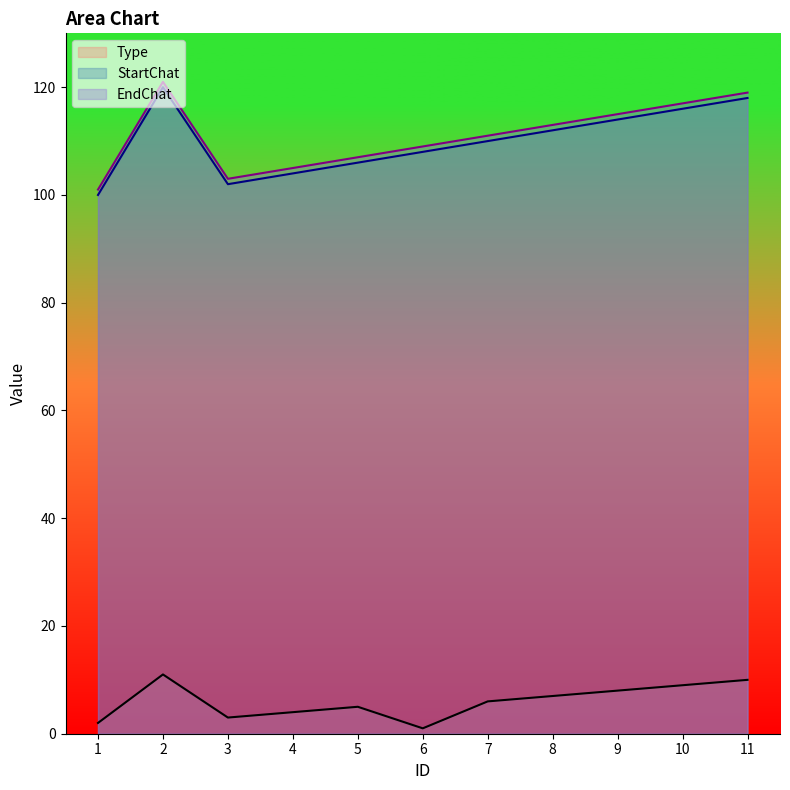

How many data points does each series have?

11